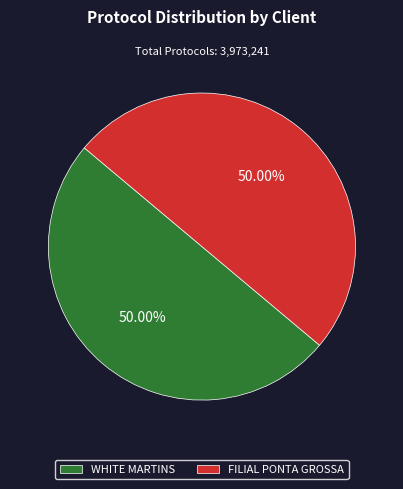

Count the number of slices in the pie.

2